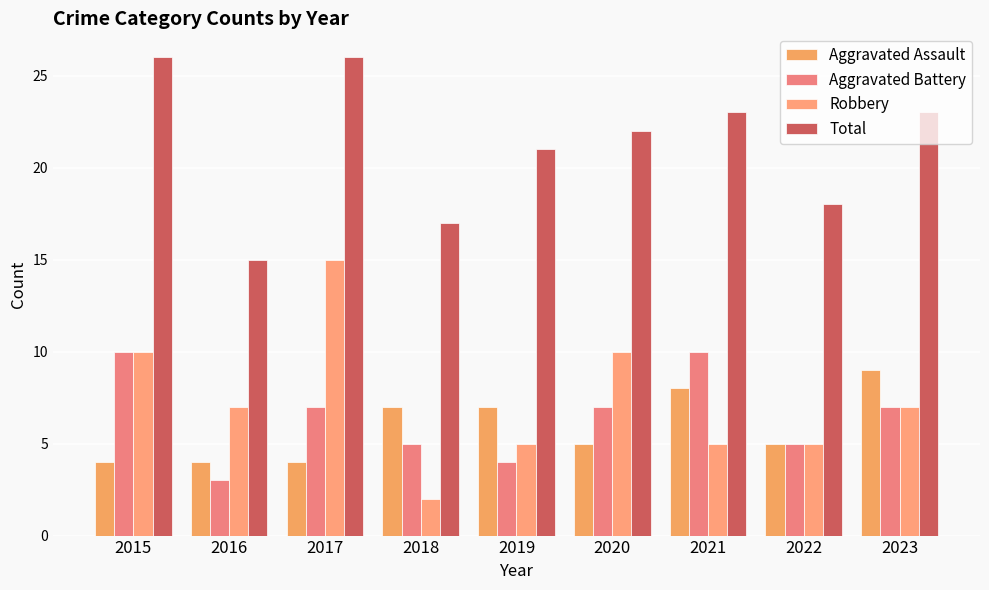

Which category has the highest value in the Aggravated Assault series?

2023